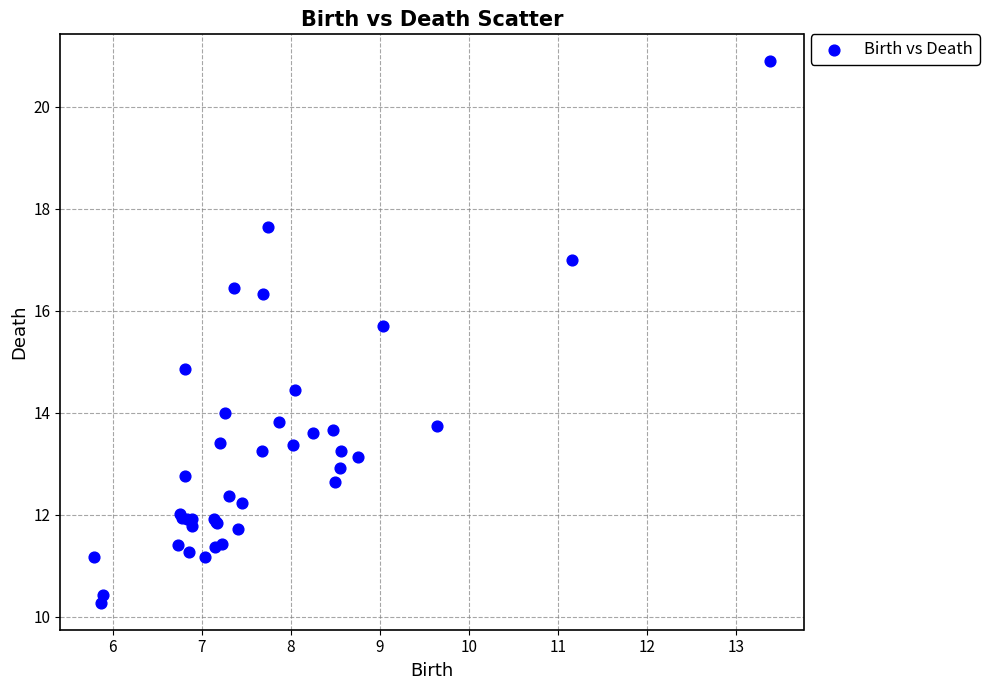

What Y value in the scatter plot is closest to 15?

14.9